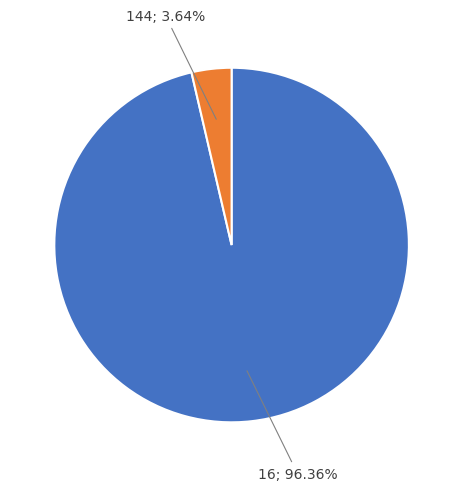

Is there a majority slice in this chart?

Yes